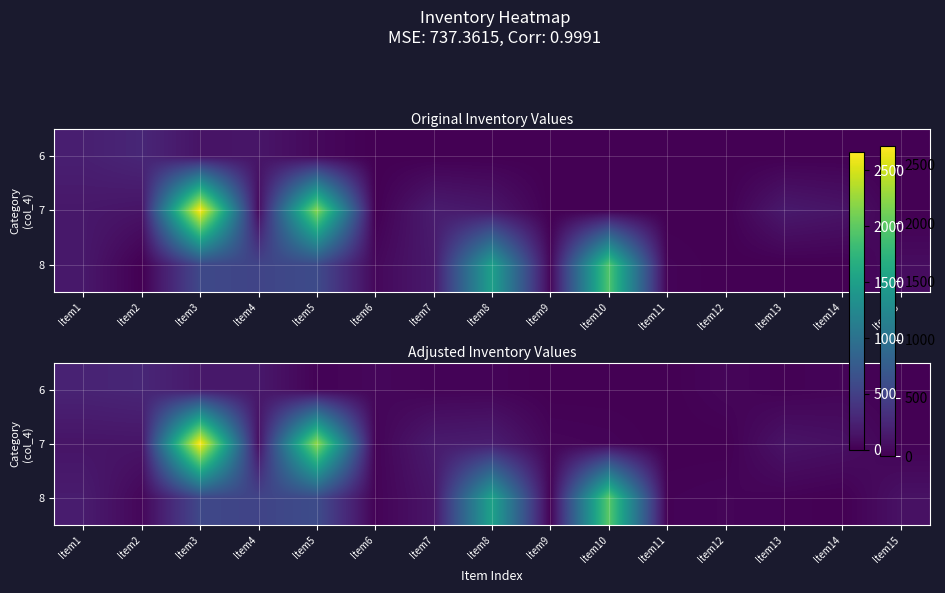

Which series has the largest range (max minus min)?

7